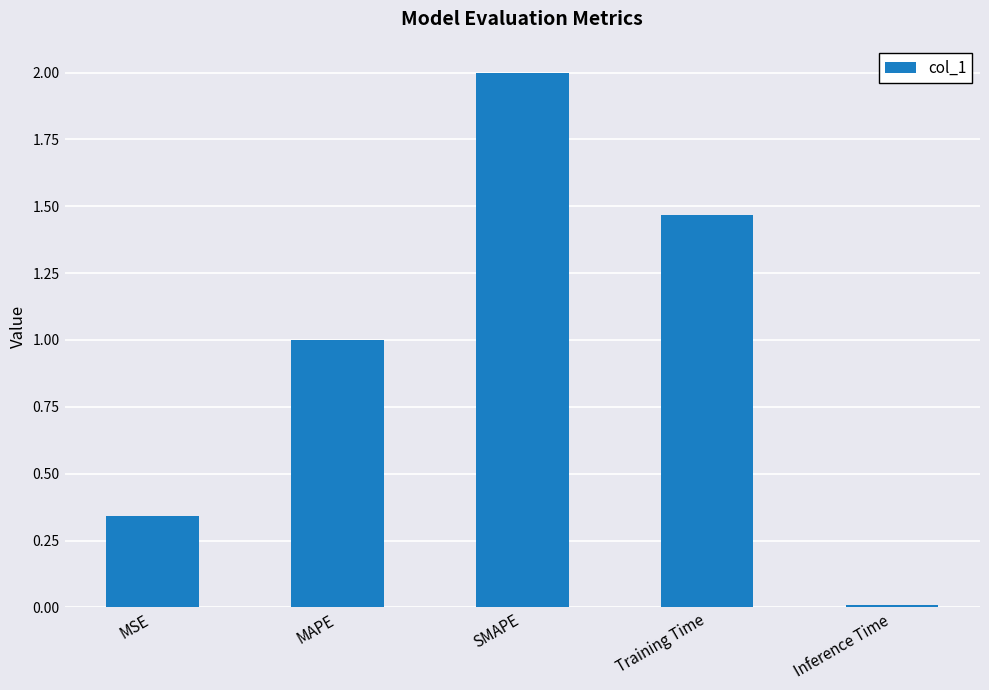

Rank the categories by value from highest to lowest.

SMAPE, Training Time, MAPE, MSE, Inference Time